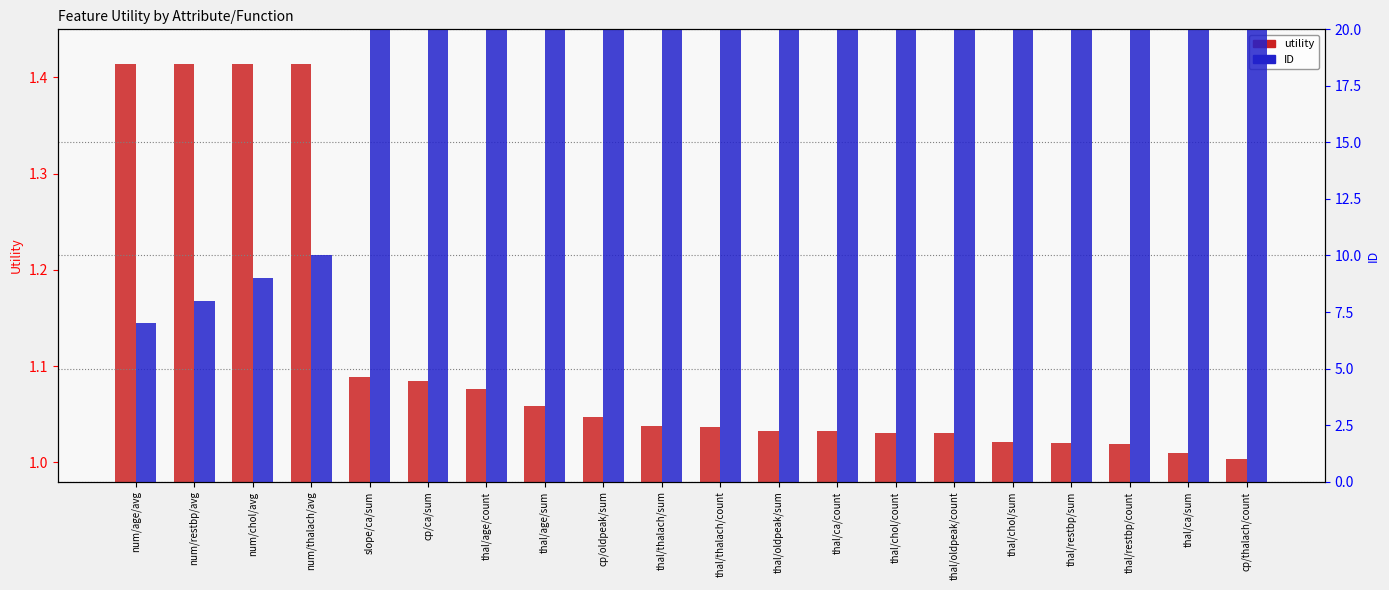

What is the smallest value displayed?

1.0